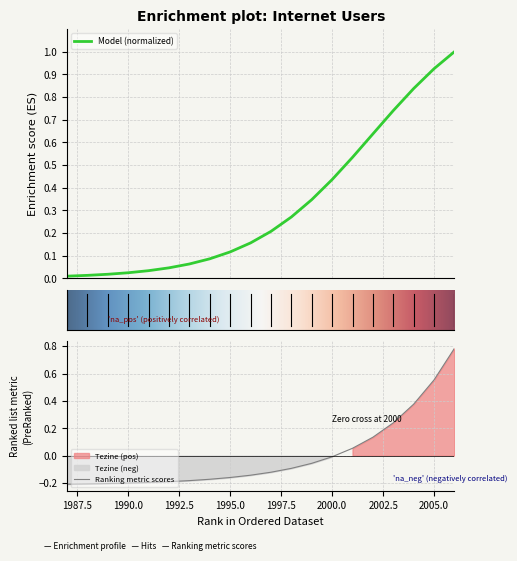

At which label does Tezine first exceed 0?

2001